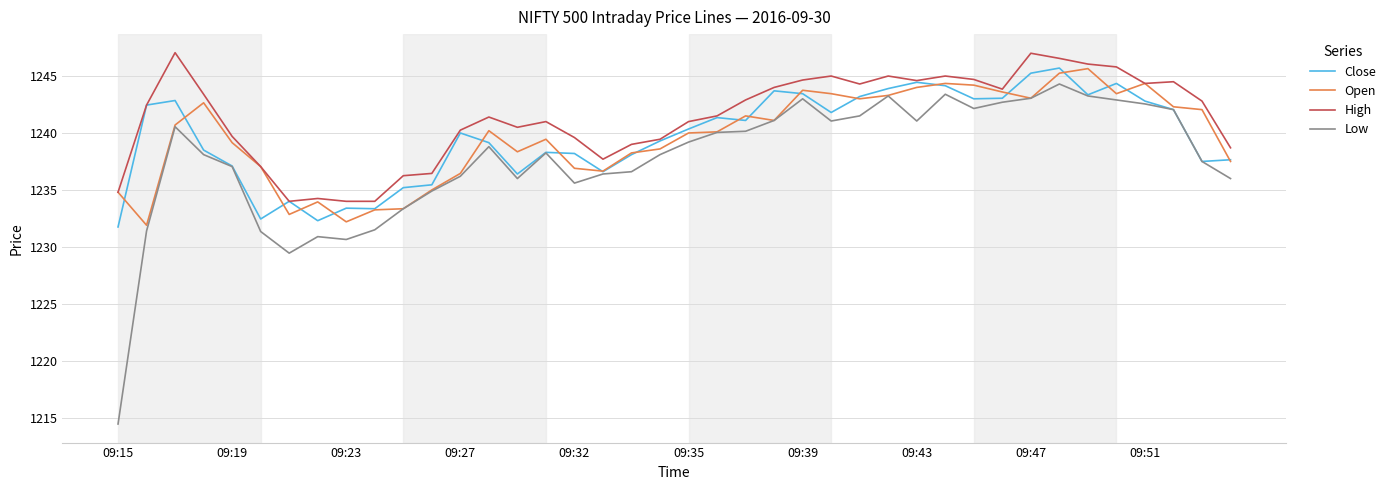

Which series has the largest total across all categories?

High